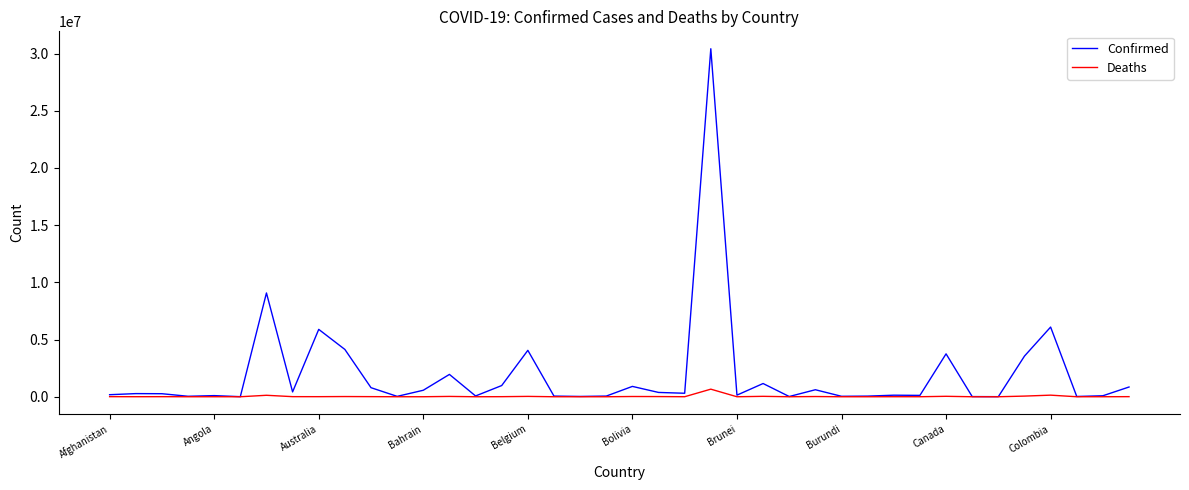

Which series has the largest total across all categories?

Confirmed